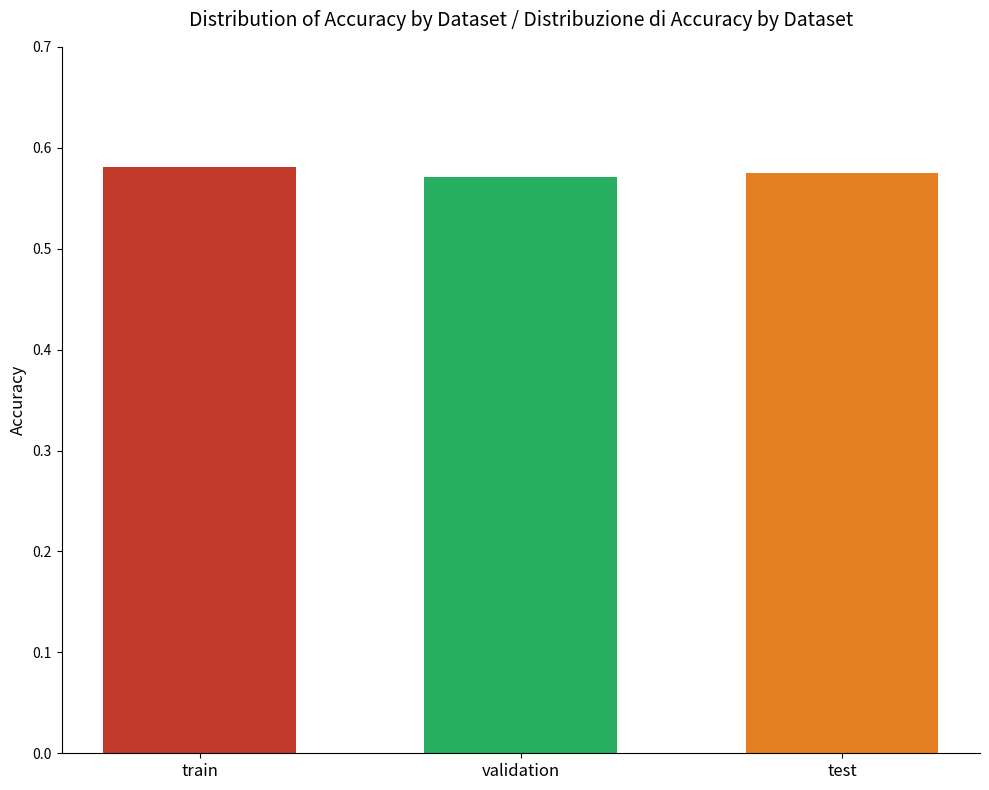

The value at test is 0.2. True or false?

False